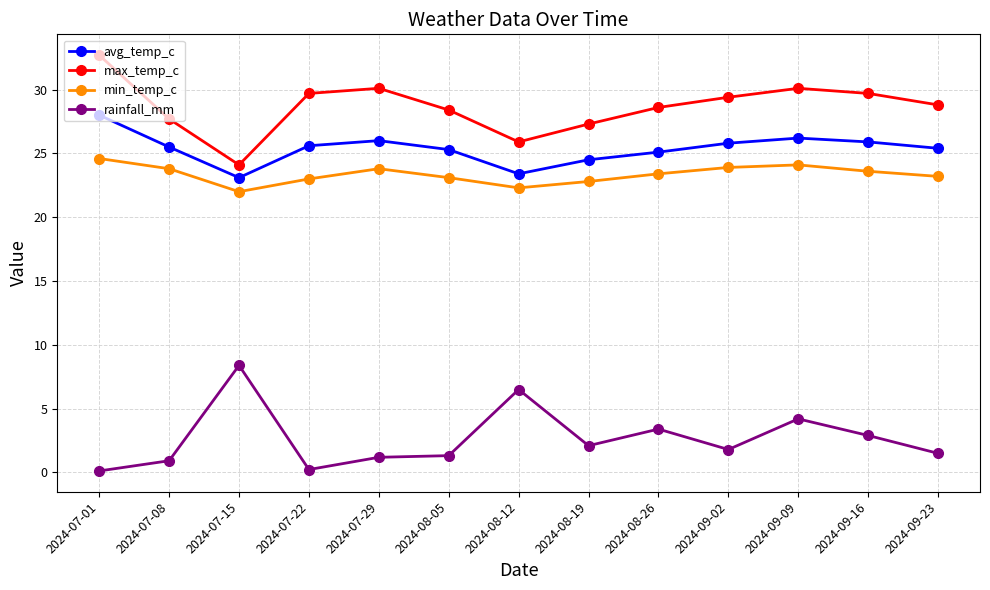

What is the average value of the min_temp_c series?

23.4